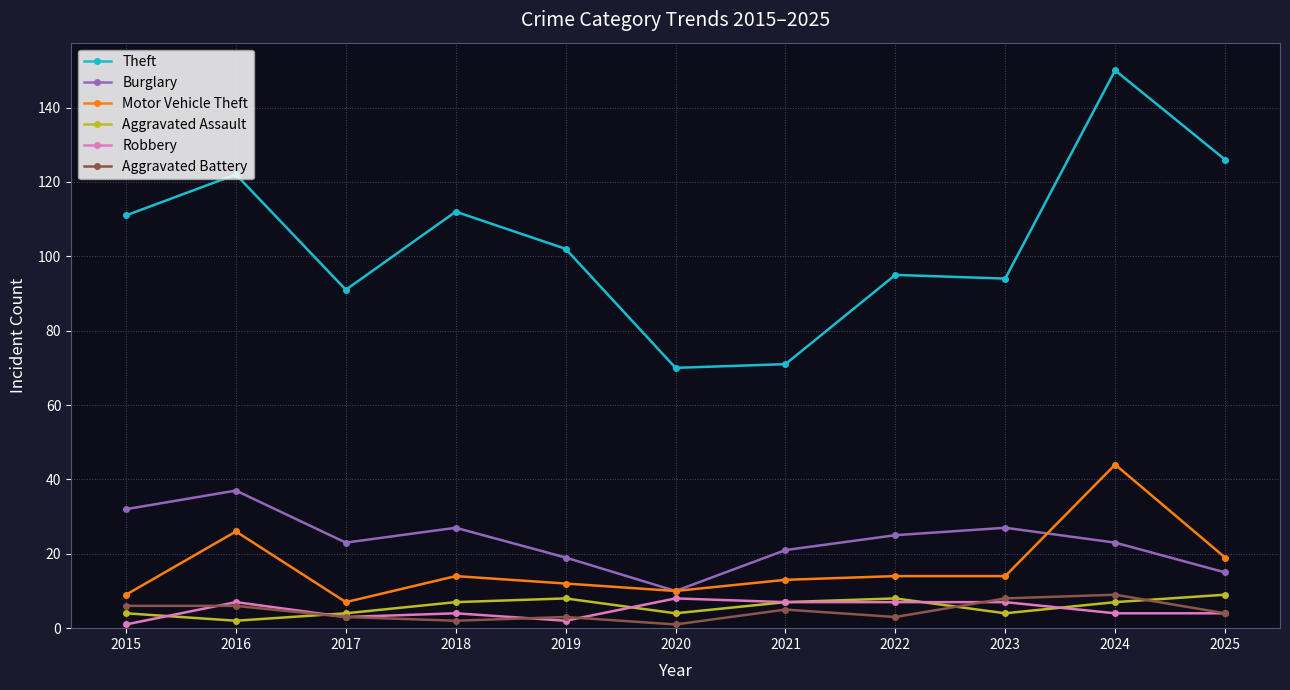

What is the value of the Aggravated Battery point at the 7th from the left?

5